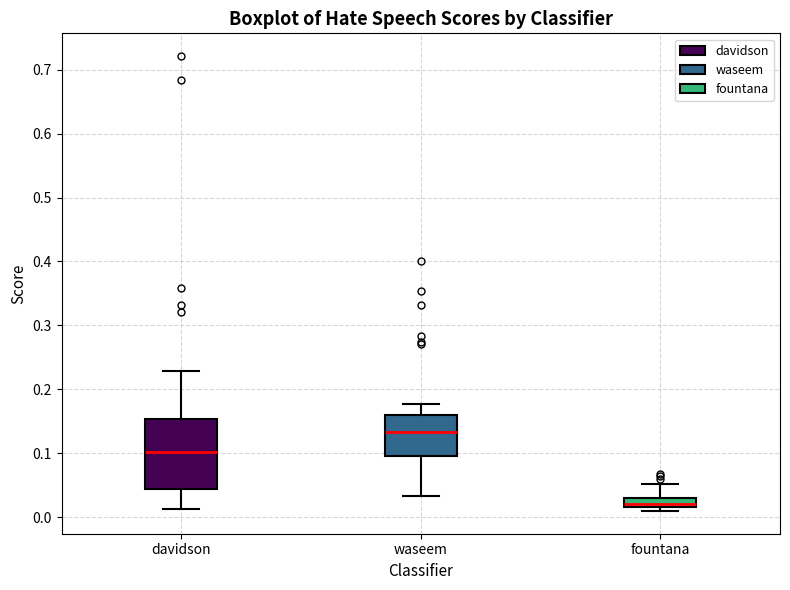

Which box has the highest median line?

waseem